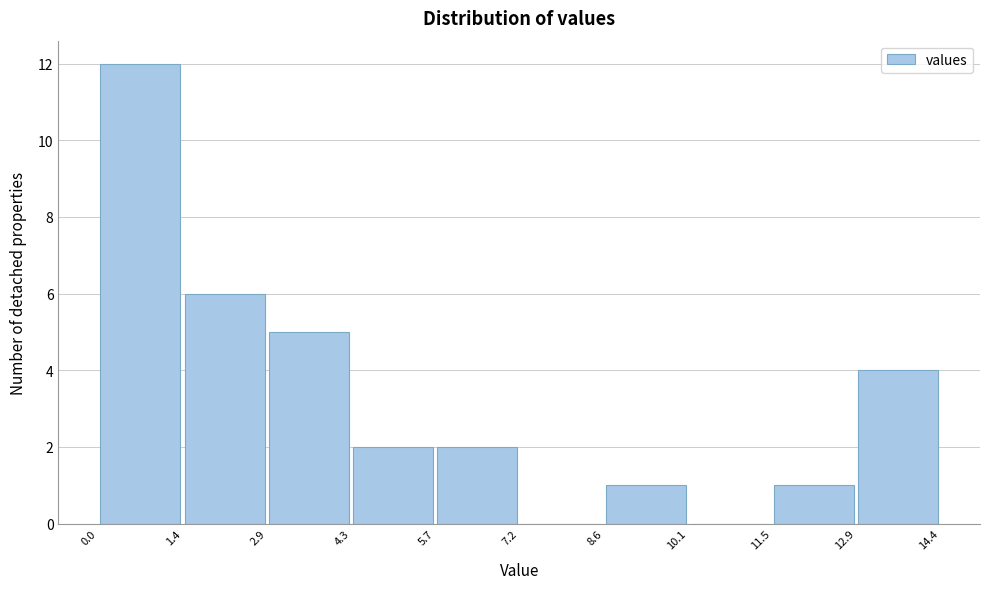

Over which range of the x-axis is the bar tallest?

0.0 to 1.4